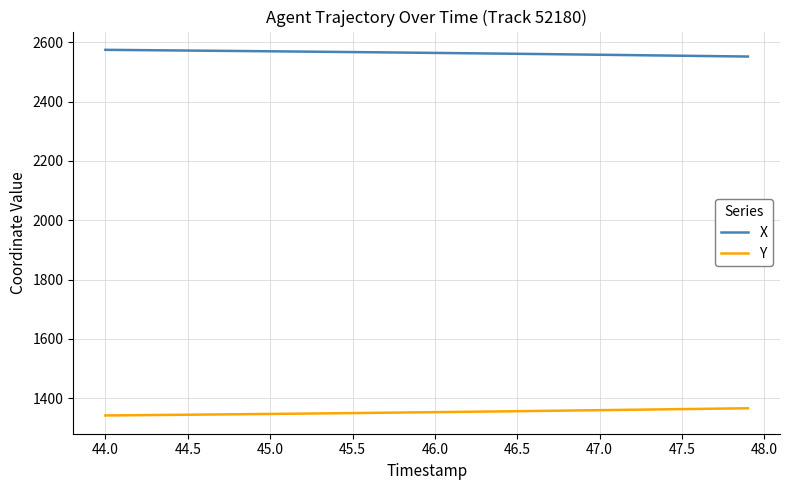

Does the chart display data point markers on the line(s)?

No